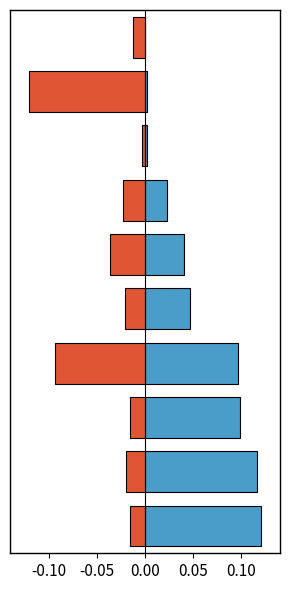

At which label is APL closest to 0?

9